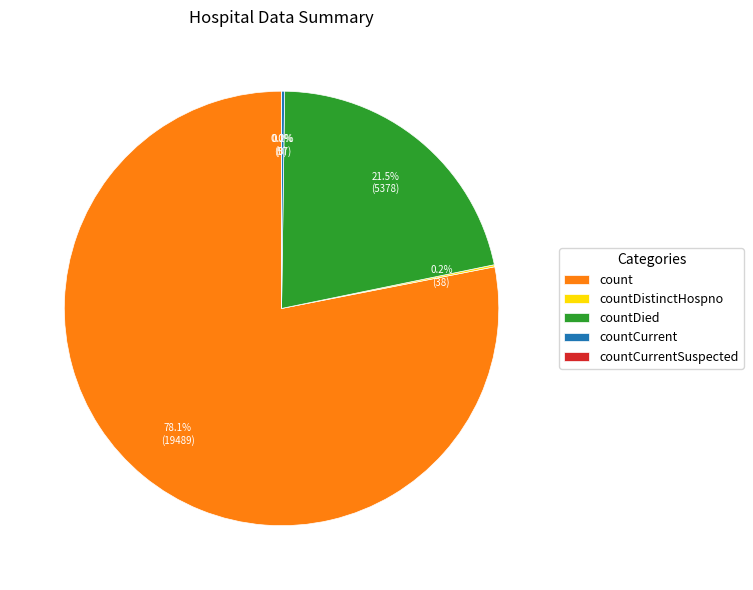

What percentage is NOT represented by countCurrent?

99.8%